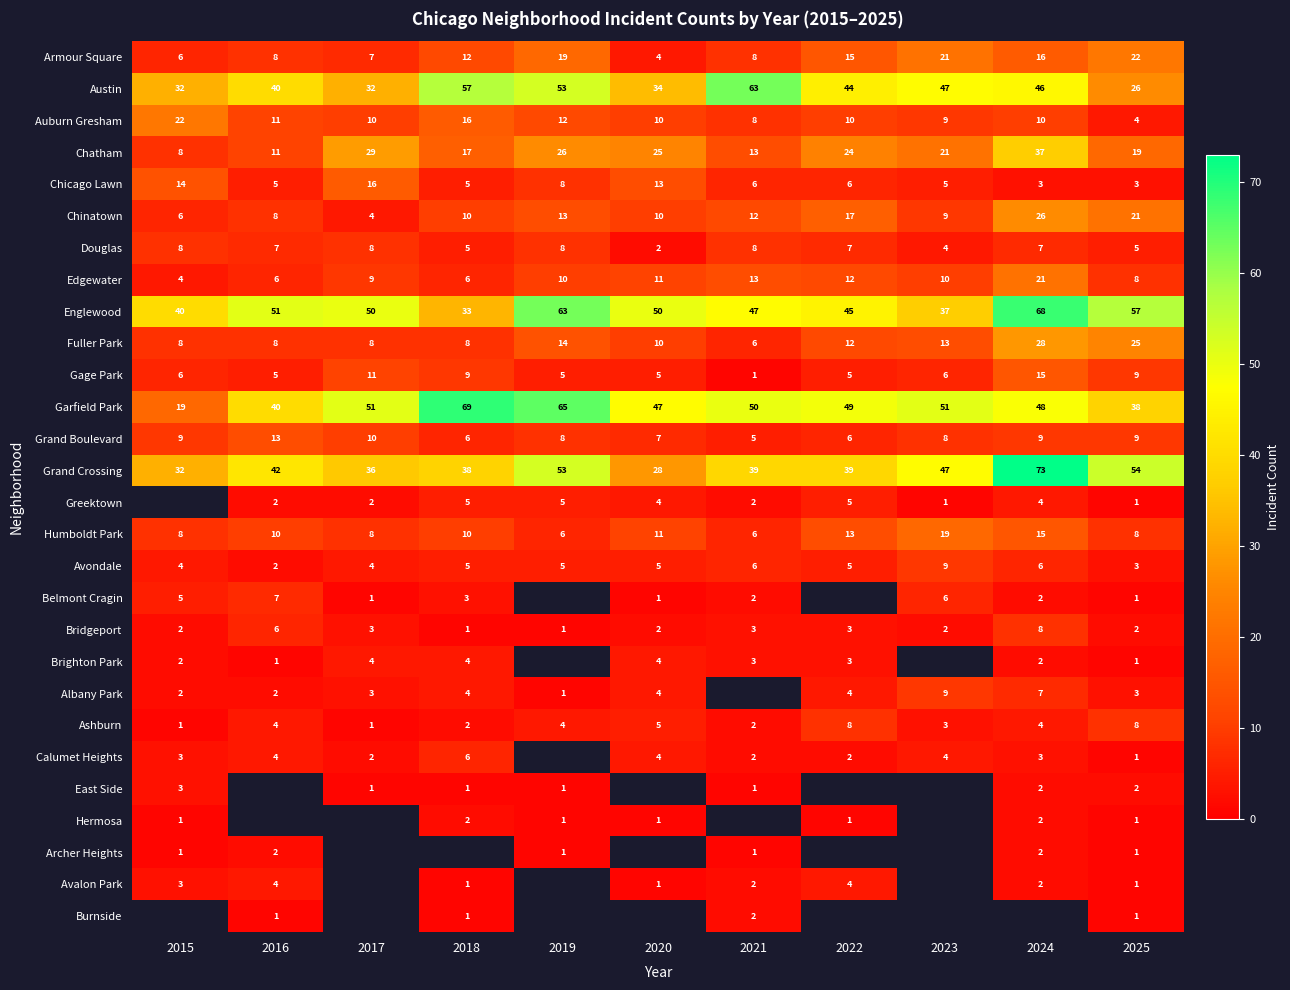

What is the total value across all series at 2025?

334